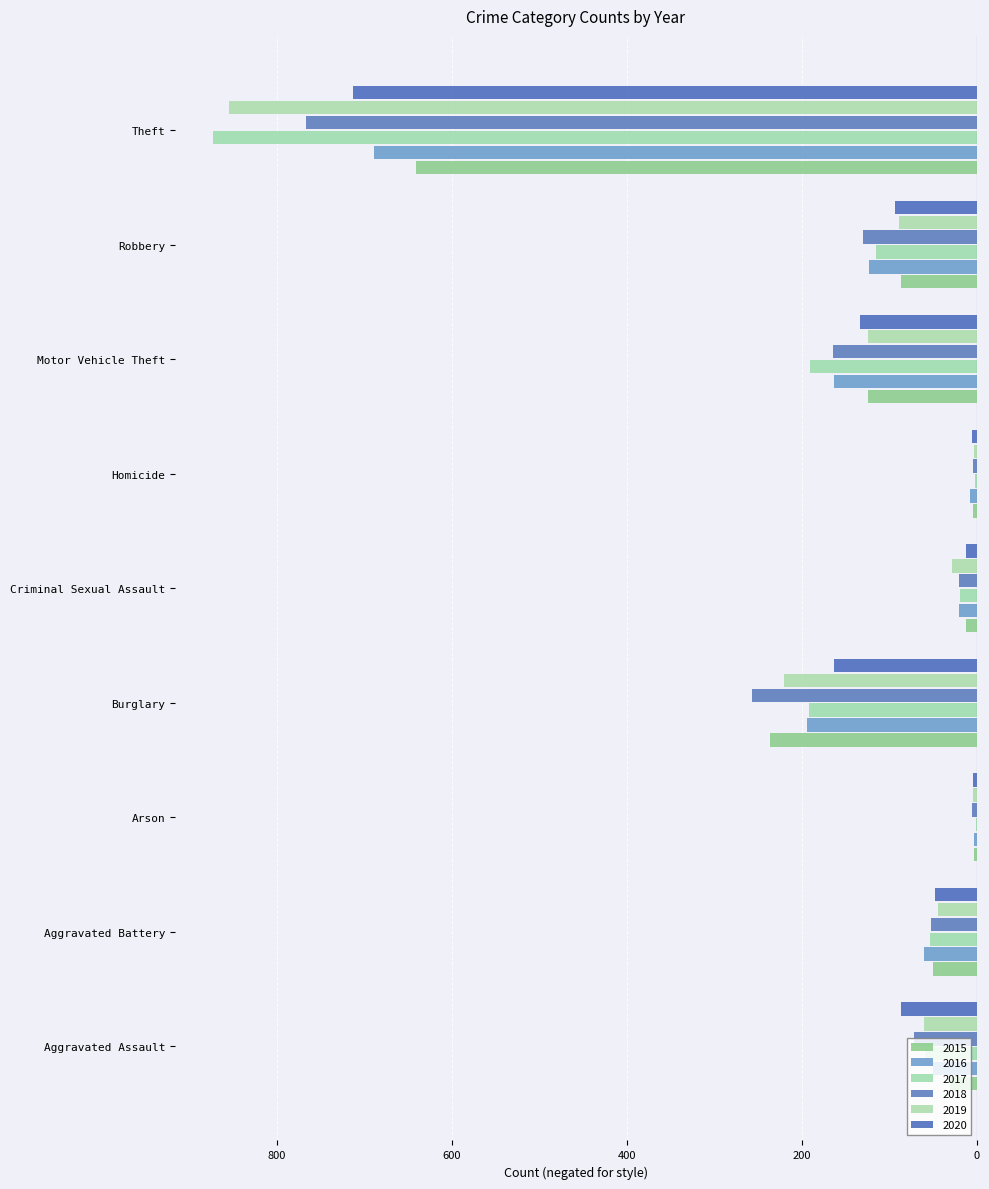

Reading left to right, what are all the values shown in this chart?

2015: -31	-50	-3	-236	-13	-4	-125	-87	-641
2016: -50	-60	-3	-194	-20	-8	-163	-123	-689
2017: -59	-54	-1	-192	-19	-2	-191	-115	-873
2018: -72	-52	-6	-257	-20	-5	-164	-130	-767
2019: -61	-45	-5	-221	-29	-3	-125	-89	-855
2020: -87	-48	-4	-163	-12	-6	-134	-94	-713